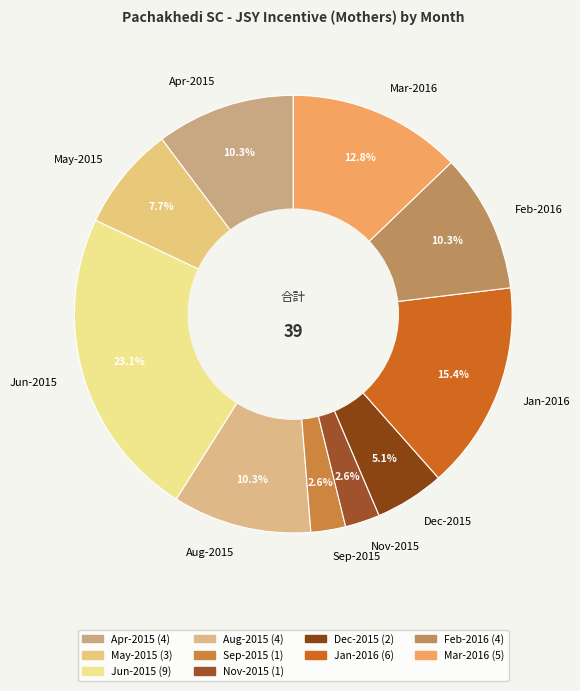

How much of the chart is everything except May-2015?

92.3%